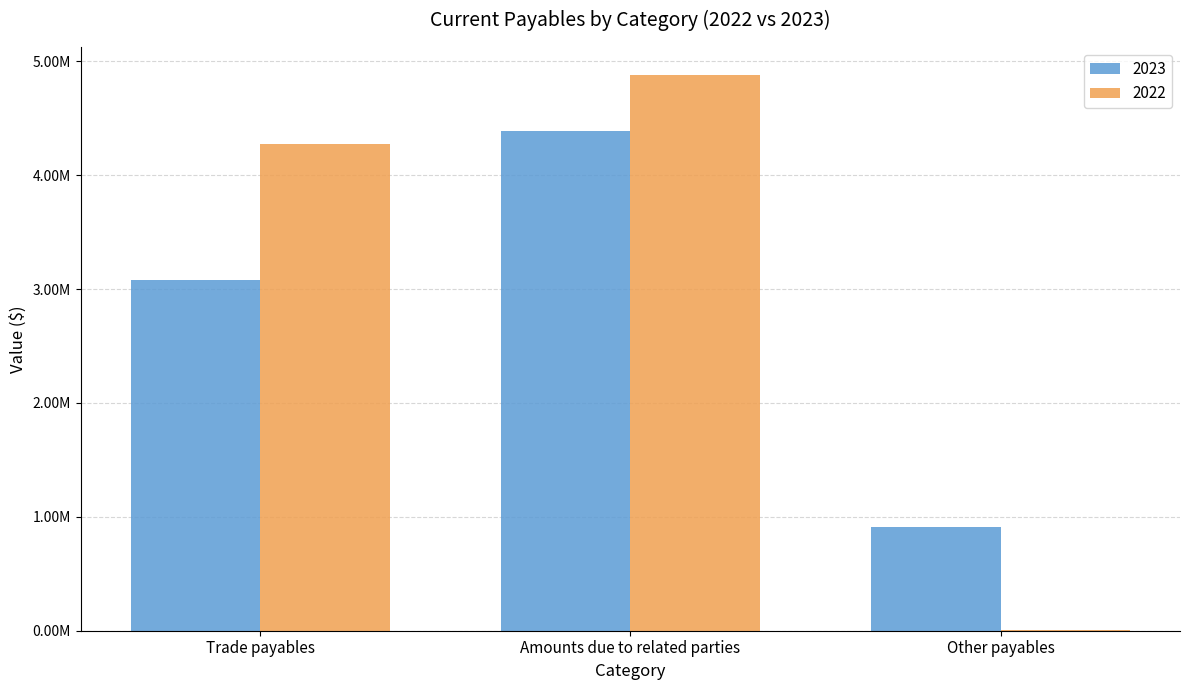

Which series has the largest total across all categories?

2022